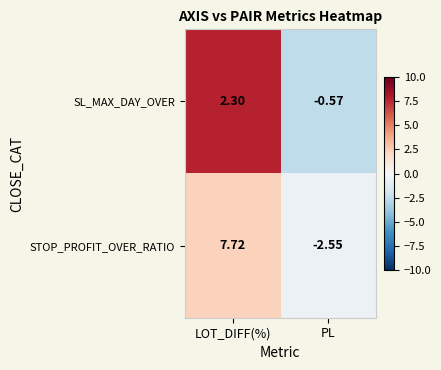

Where is STOP_PROFIT_OVER_RATIO nearest to the value 2?

PL